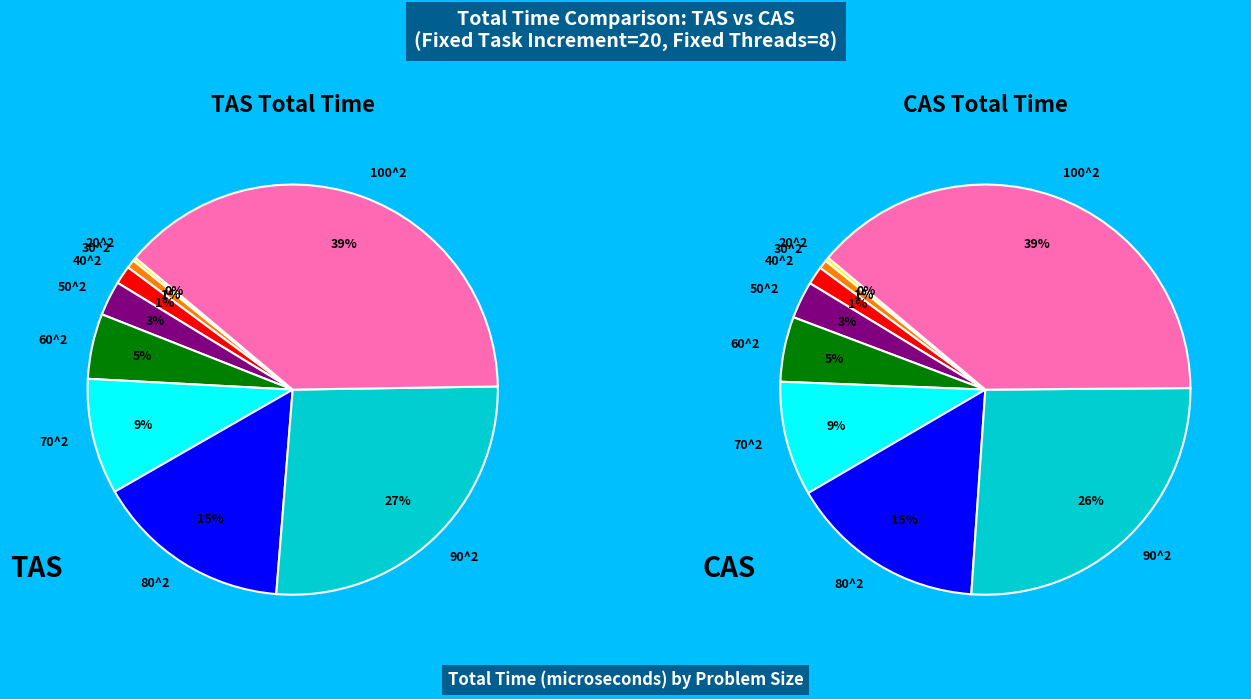

To the nearest percent, what is the difference between the largest and smallest slice percentages?

38%